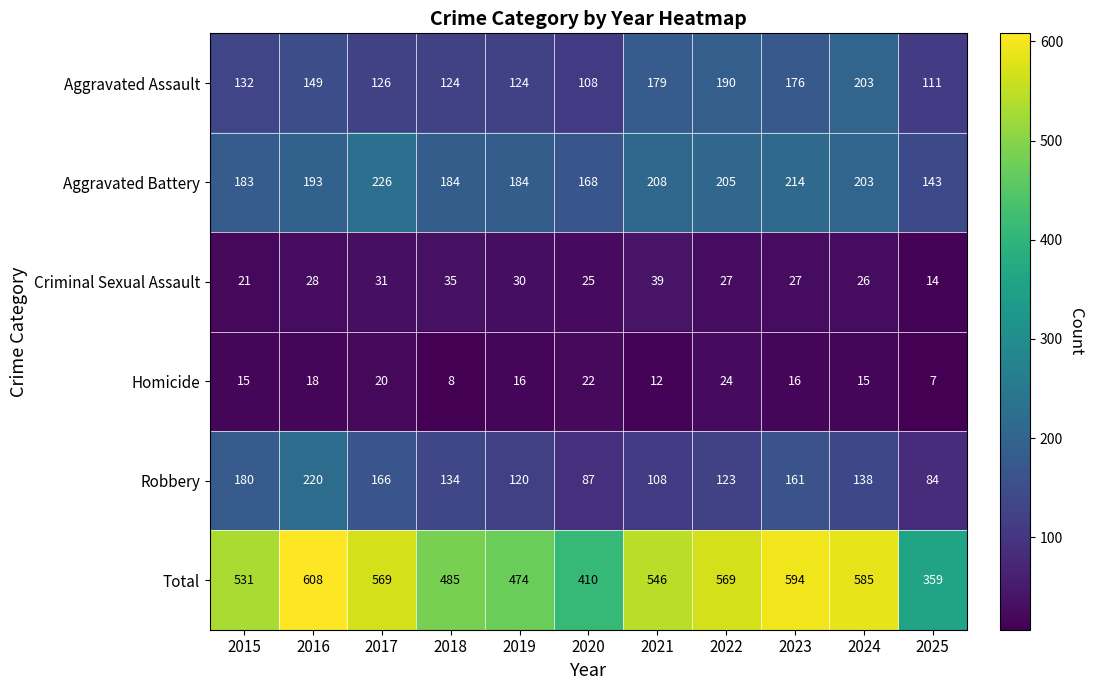

Which series has the largest total across all categories?

Total